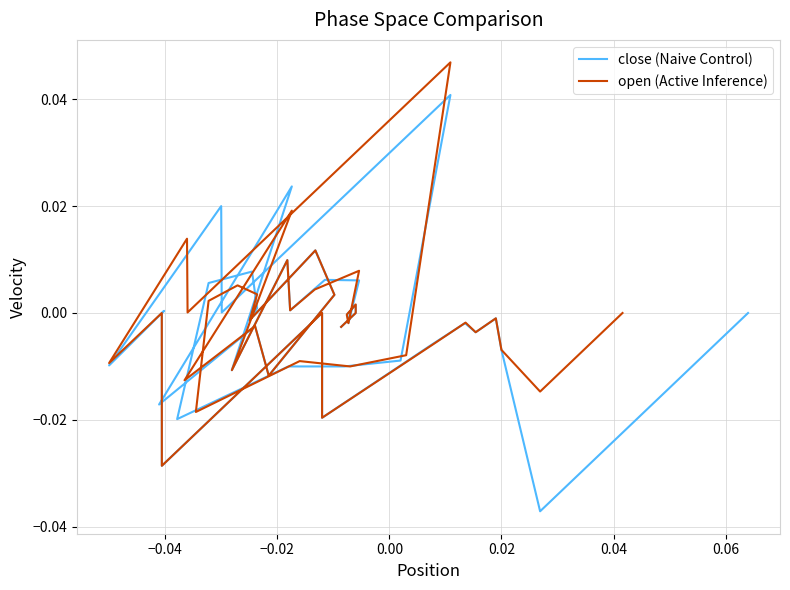

True or false: open (Active Inference) has a value of -0.0 at 28.

False